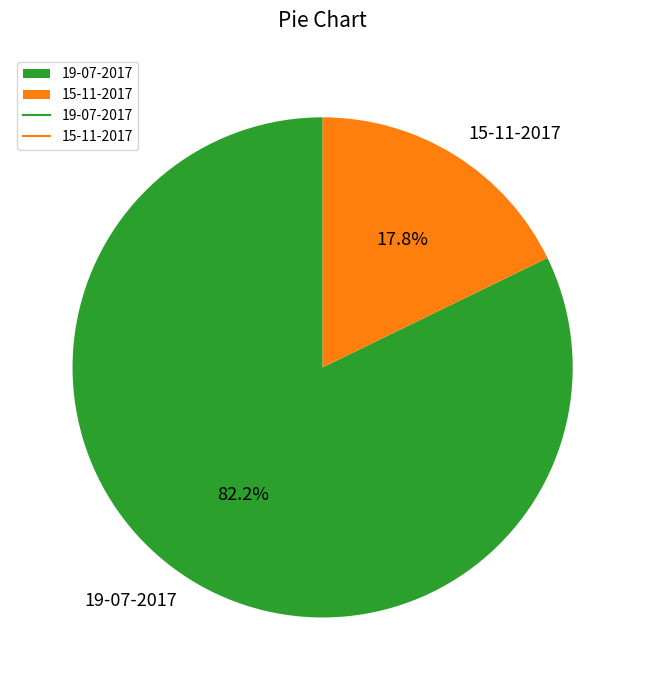

Combined, what portion of the pie is 15-11-2017 and 19-07-2017?

100.0%